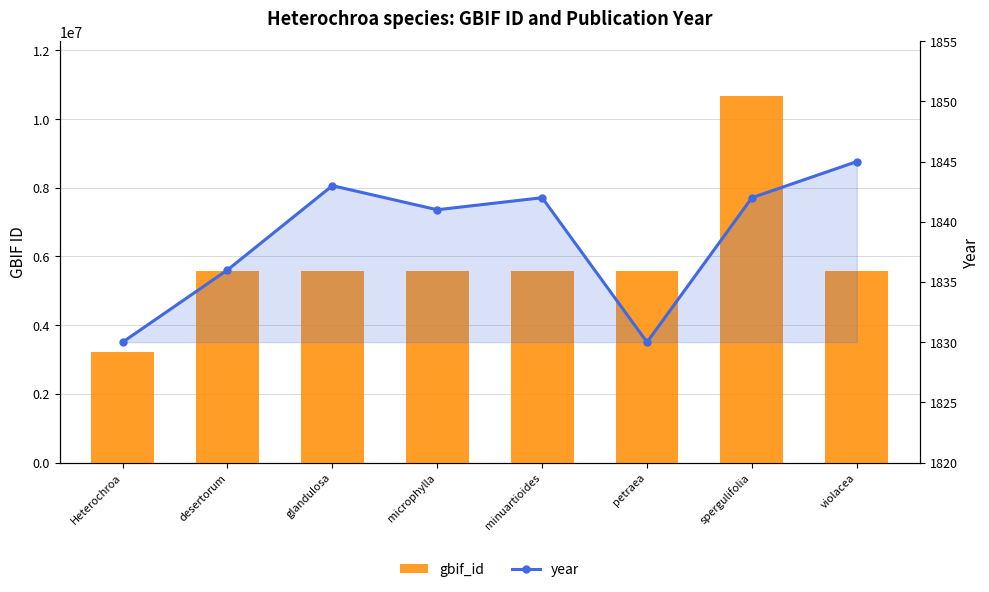

What is the total value across all series at Heterochroa?

3233584